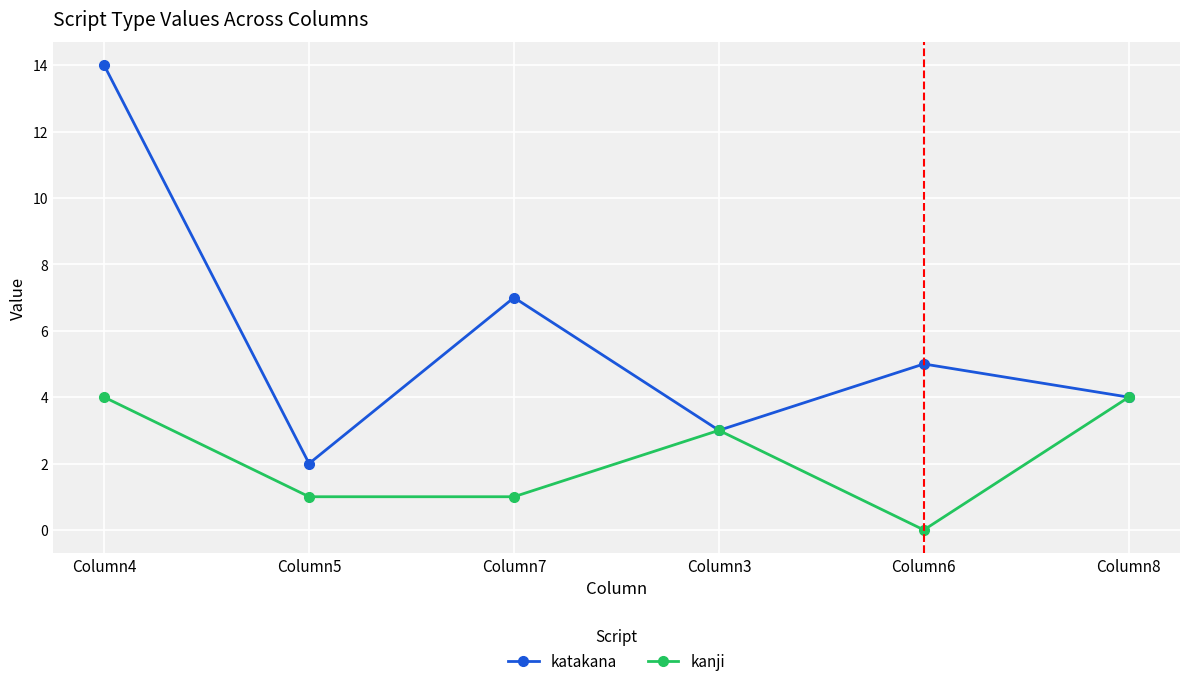

At which category does the chart reach its peak across all series?

Column4